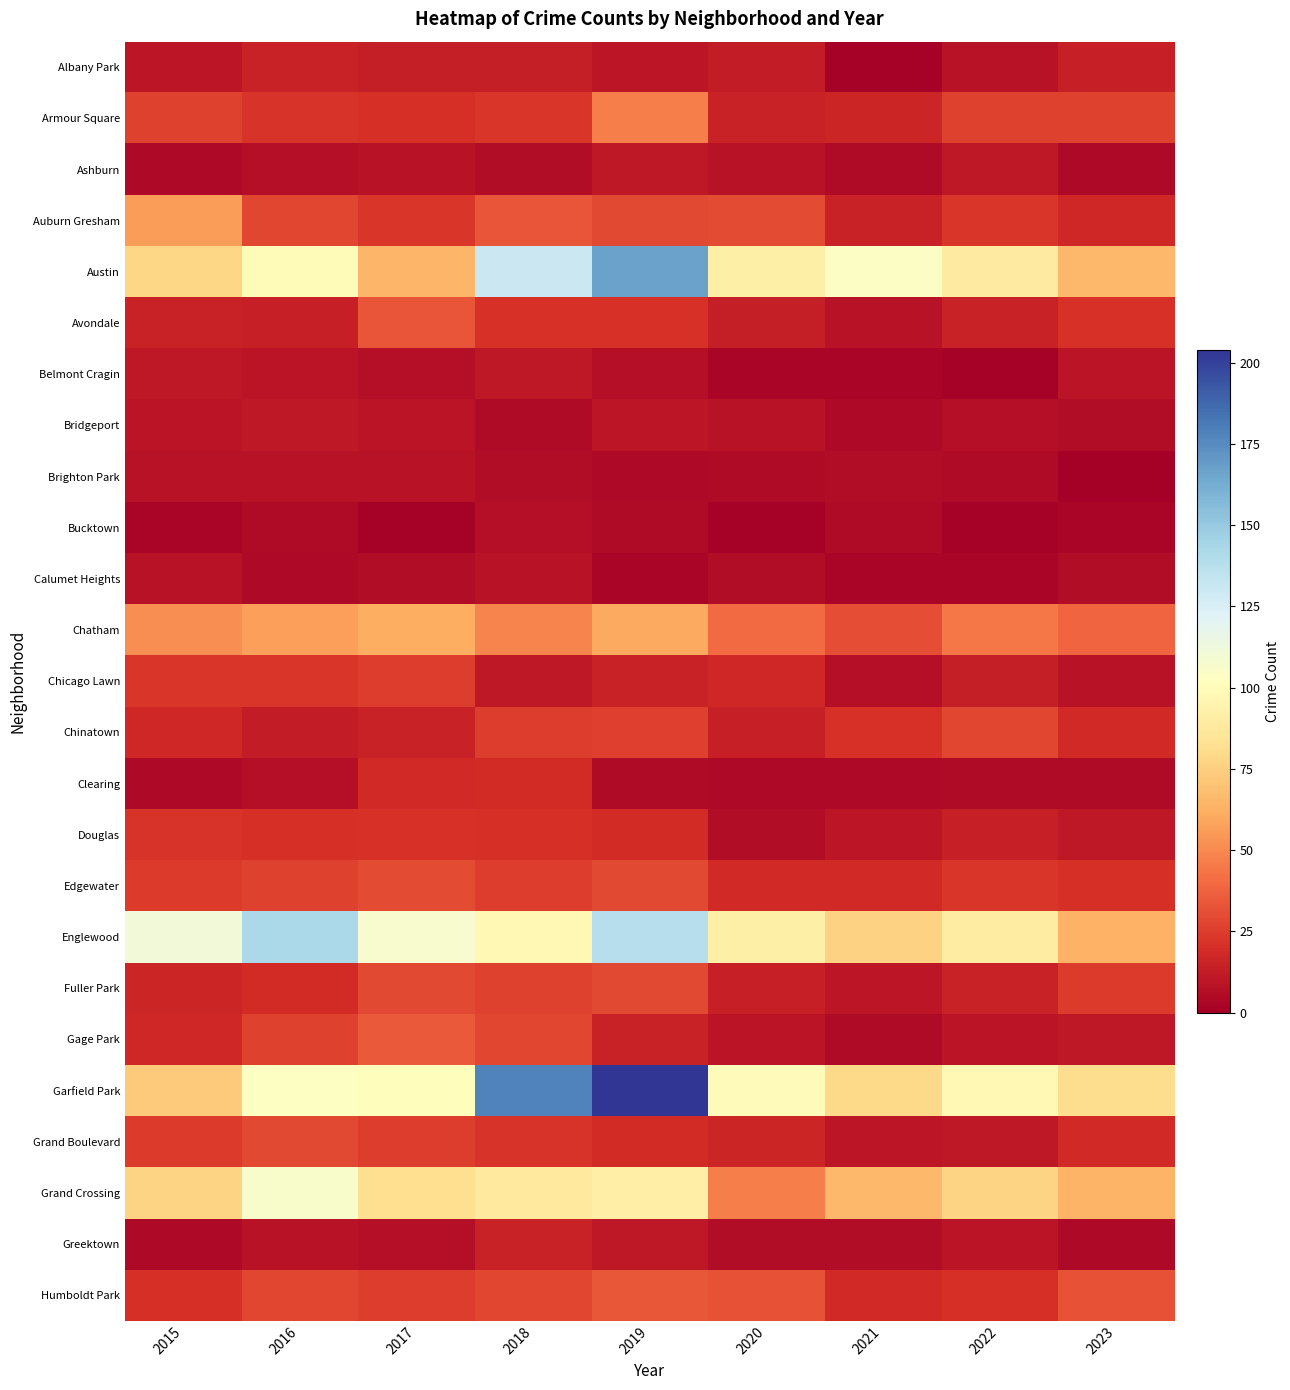

Reading right to left, what are all the values shown in this chart?

Albany Park: 2023=14	2022=8	2021=1	2020=12	2019=10	2018=13	2017=13	2016=15	2015=10
Armour Square: 2023=27	2022=27	2021=16	2020=15	2019=47	2018=23	2017=20	2016=22	2015=27
Ashburn: 2023=4	2022=11	2021=5	2020=8	2019=11	2018=6	2017=8	2016=7	2015=4
Auburn Gresham: 2023=17	2022=23	2021=15	2020=30	2019=29	2018=33	2017=23	2016=28	2015=56
Austin: 2023=66	2022=89	2021=104	2020=92	2019=167	2018=130	2017=65	2016=99	2015=78
Avondale: 2023=21	2022=15	2021=8	2020=13	2019=21	2018=21	2017=33	2016=14	2015=15
Belmont Cragin: 2023=9	2022=1	2021=3	2020=3	2019=7	2018=11	2017=7	2016=9	2015=11
Bridgeport: 2023=6	2022=7	2021=4	2020=8	2019=10	2018=5	2017=9	2016=11	2015=9
Brighton Park: 2023=0	2022=5	2021=6	2020=5	2019=4	2018=6	2017=8	2016=8	2015=8
Bucktown: 2023=3	2022=1	2021=5	2020=1	2019=5	2018=7	2017=1	2016=5	2015=3
Calumet Heights: 2023=6	2022=3	2021=3	2020=6	2019=3	2018=8	2017=6	2016=4	2015=8
Chatham: 2023=39	2022=44	2021=31	2020=40	2019=60	2018=48	2017=62	2016=57	2015=51
Chicago Lawn: 2023=8	2022=13	2021=7	2020=17	2019=15	2018=11	2017=25	2016=23	2015=23
Chinatown: 2023=18	2022=28	2021=21	2020=14	2019=26	2018=25	2017=15	2016=12	2015=17
Clearing: 2023=5	2022=5	2021=4	2020=4	2019=5	2018=19	2017=18	2016=7	2015=4
Douglas: 2023=11	2022=14	2021=10	2020=6	2019=19	2018=20	2017=21	2016=20	2015=22
Edgewater: 2023=20	2022=23	2021=18	2020=18	2019=29	2018=25	2017=30	2016=27	2015=24
Englewood: 2023=63	2022=90	2021=76	2020=92	2019=138	2018=98	2017=107	2016=142	2015=111
Fuller Park: 2023=24	2022=15	2021=10	2020=14	2019=29	2018=27	2017=29	2016=19	2015=16
Gage Park: 2023=11	2022=9	2021=5	2020=9	2019=15	2018=28	2017=35	2016=27	2015=17
Garfield Park: 2023=81	2022=98	2021=79	2020=100	2019=204	2018=178	2017=101	2016=103	2015=73
Grand Boulevard: 2023=18	2022=11	2021=10	2020=16	2019=19	2018=22	2017=25	2016=29	2015=24
Grand Crossing: 2023=64	2022=77	2021=66	2020=47	2019=91	2018=88	2017=82	2016=106	2015=77
Greektown: 2023=4	2022=9	2021=6	2020=6	2019=11	2018=15	2017=7	2016=8	2015=4
Humboldt Park: 2023=32	2022=20	2021=18	2020=32	2019=34	2018=28	2017=25	2016=28	2015=20